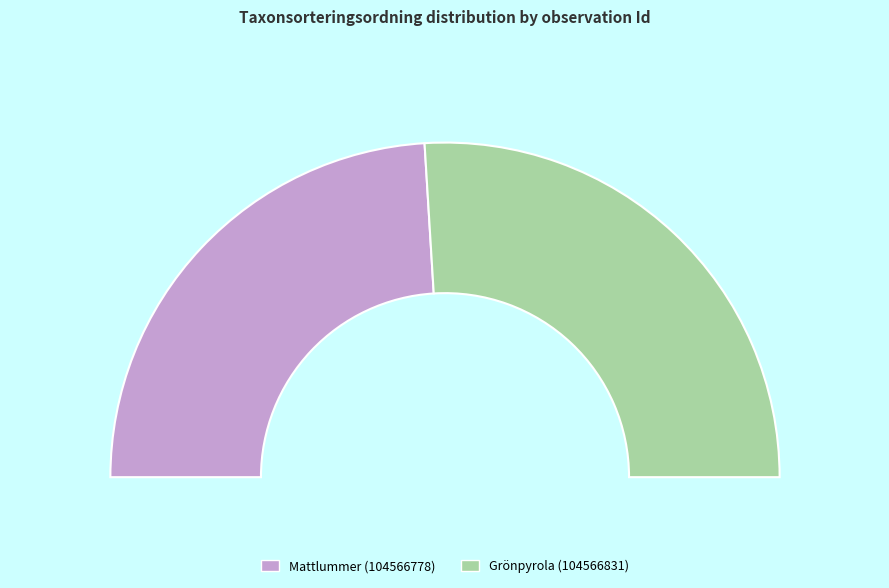

To the nearest percent, what is the average slice percentage?

50%